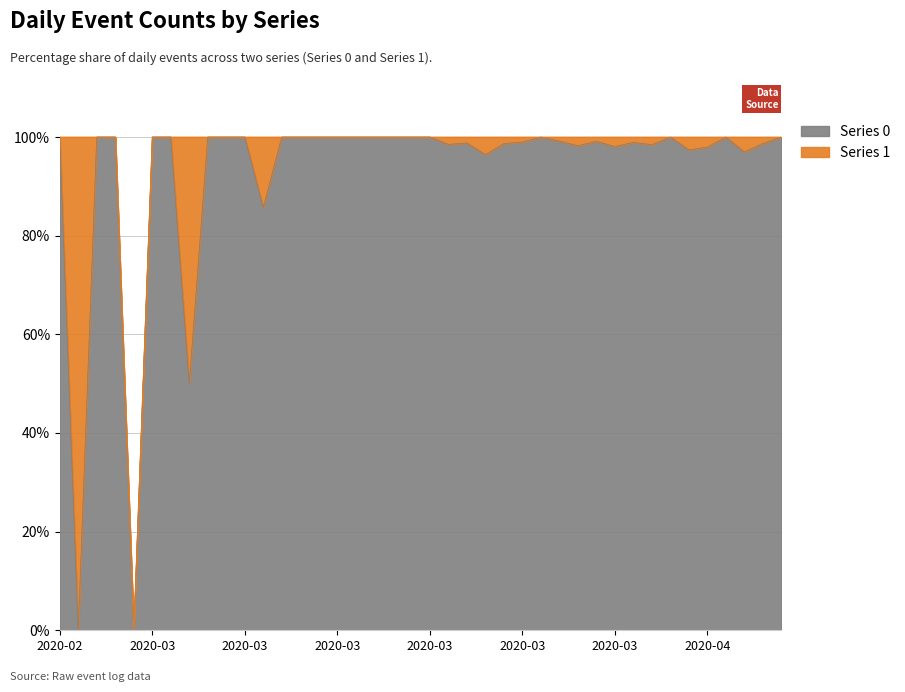

Rank the categories by Series 1 value from lowest to highest.

2020-02-27, 2020-02-29, 2020-03-01, 2020-03-02, 2020-03-03, 2020-03-04, 2020-03-06, 2020-03-07, 2020-03-08, 2020-03-10, 2020-03-11, 2020-03-12, 2020-03-13, 2020-03-14, 2020-03-15, 2020-03-16, 2020-03-17, 2020-03-18, 2020-03-24, 2020-03-31, 2020-04-03, 2020-04-06, 2020-02-28, 2020-03-05, 2020-03-09, 2020-03-19, 2020-03-20, 2020-03-22, 2020-03-23, 2020-03-25, 2020-03-27, 2020-03-29, 2020-04-05, 2020-03-26, 2020-03-28, 2020-03-30, 2020-04-01, 2020-04-02, 2020-04-04, 2020-03-21